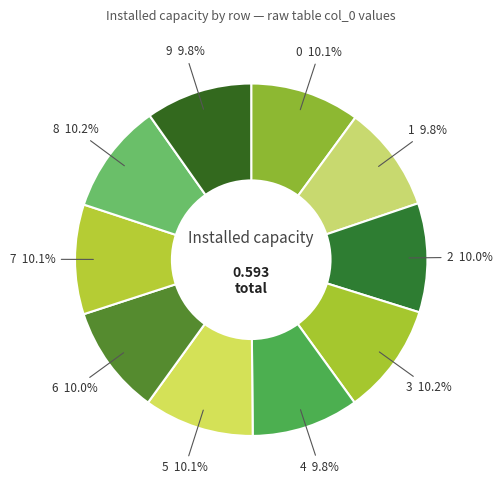

Which slice is the smallest?

1